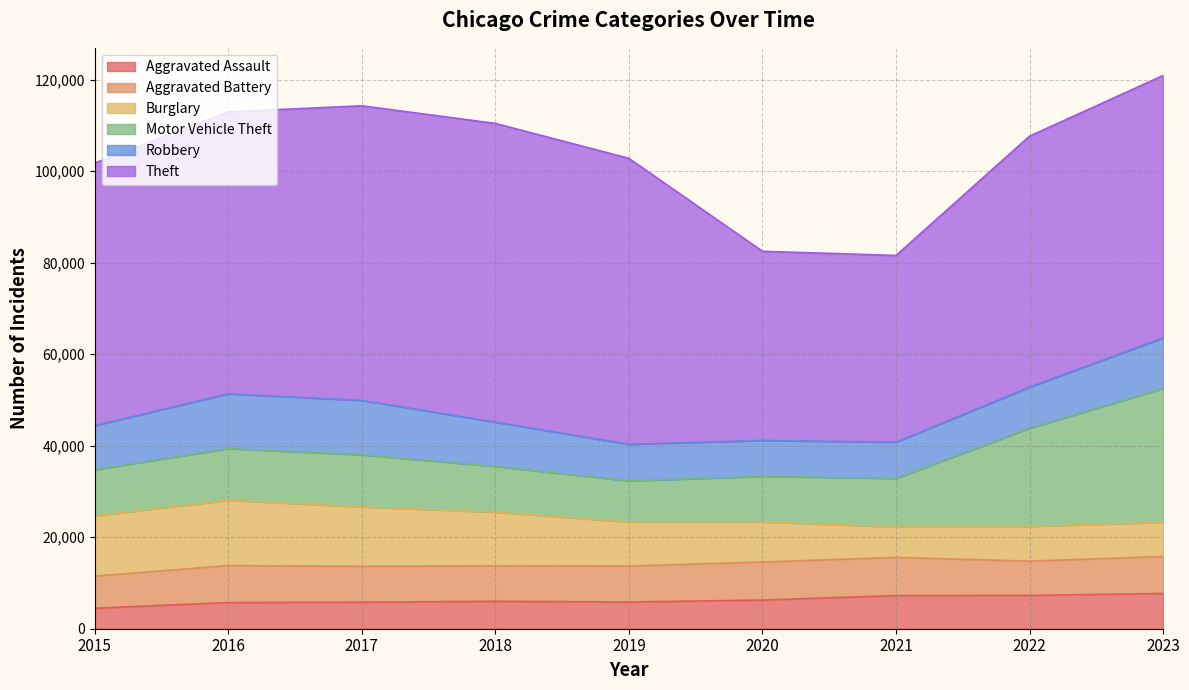

Between 2016 and 2017, which series saw the biggest shift?

Theft